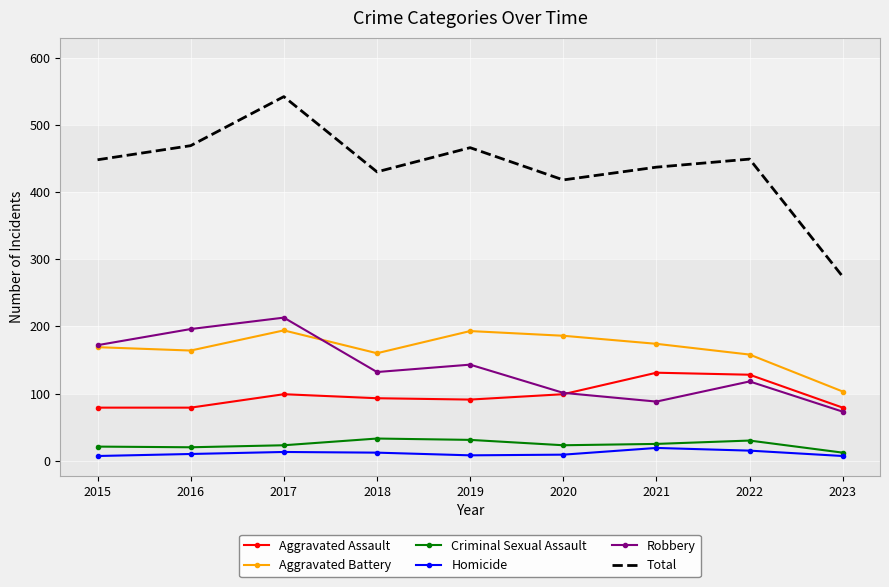

True or false: Aggravated Assault and Aggravated Battery intersect in this chart.

False